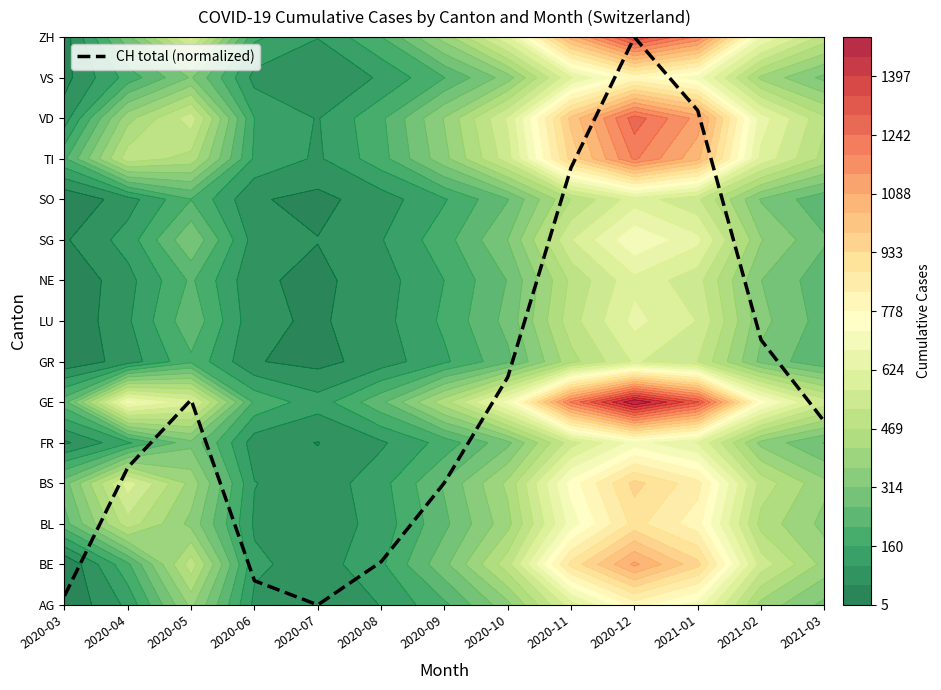

Reading left to right, list all the values displayed in this chart.

2020-03=0.2	2020-04=3.4	2020-05=5.1	2020-06=0.6	2020-07=0.0	2020-08=1.1	2020-09=3.0	2020-10=5.6	2020-11=10.8	2020-12=14.0	2021-01=12.2	2021-02=6.5	2021-03=4.5